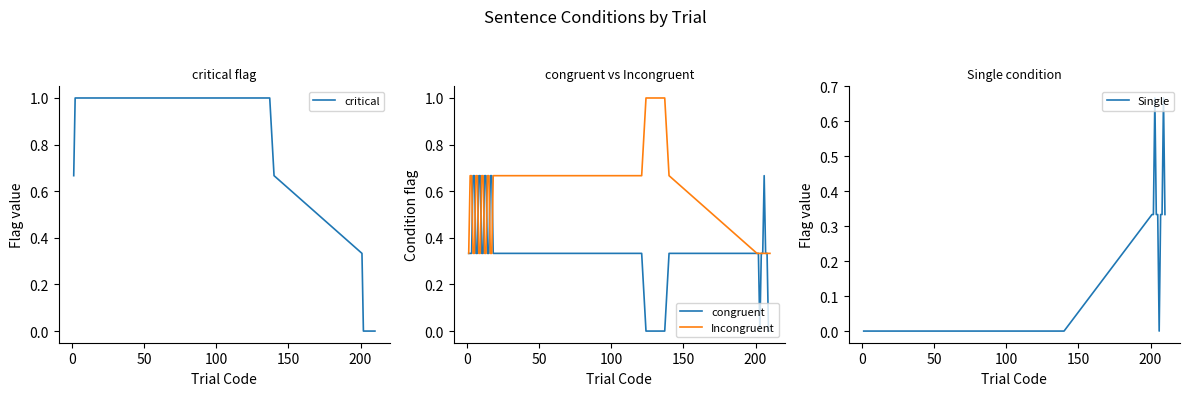

What is the highest value of the Incongruent series?

1.0